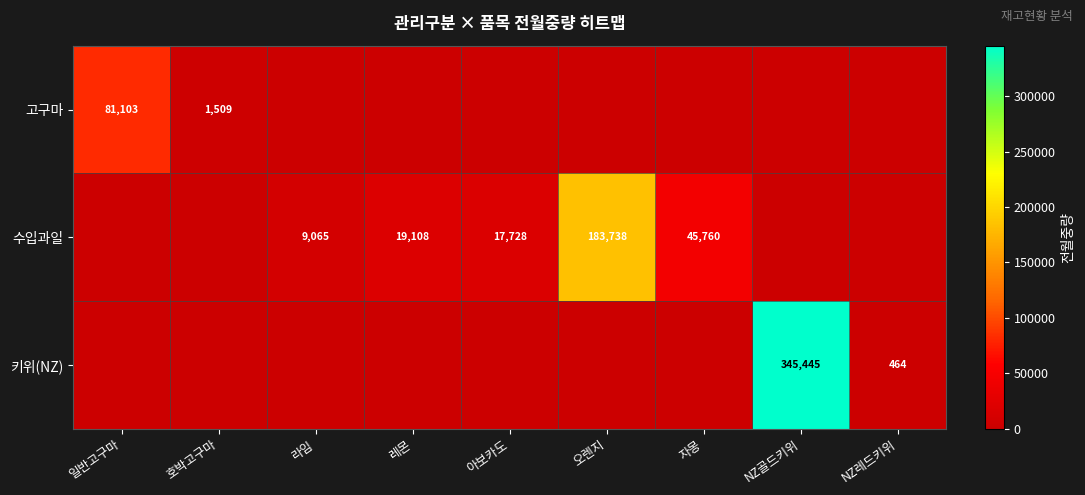

The value of 고구마 at 호박고구마 is 2310. True or false?

False